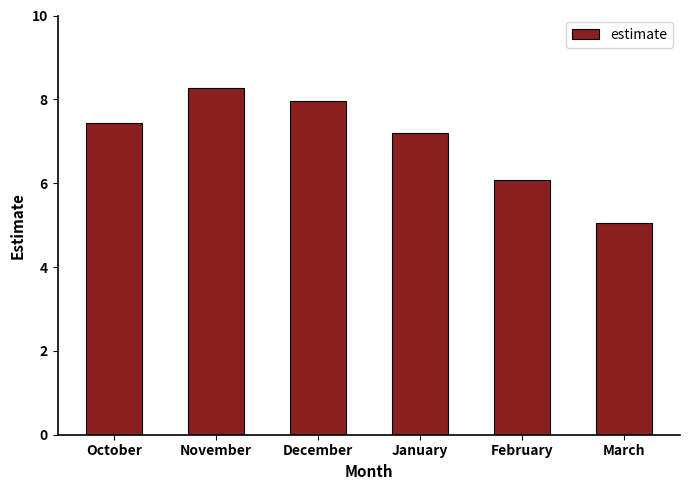

What is the difference between the maximum and minimum values?

3.2